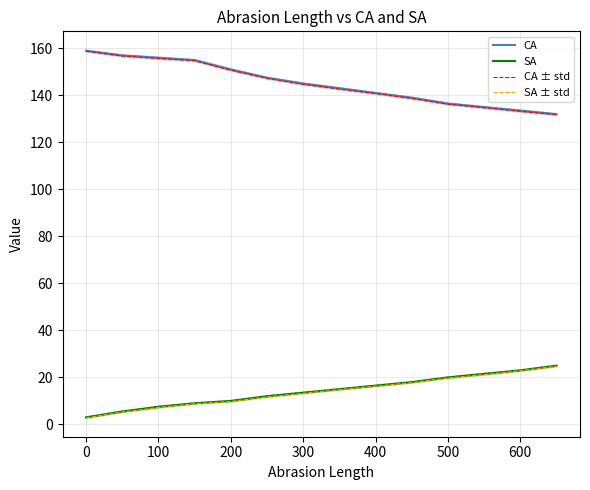

What is the highest value of the SA series?

25.0